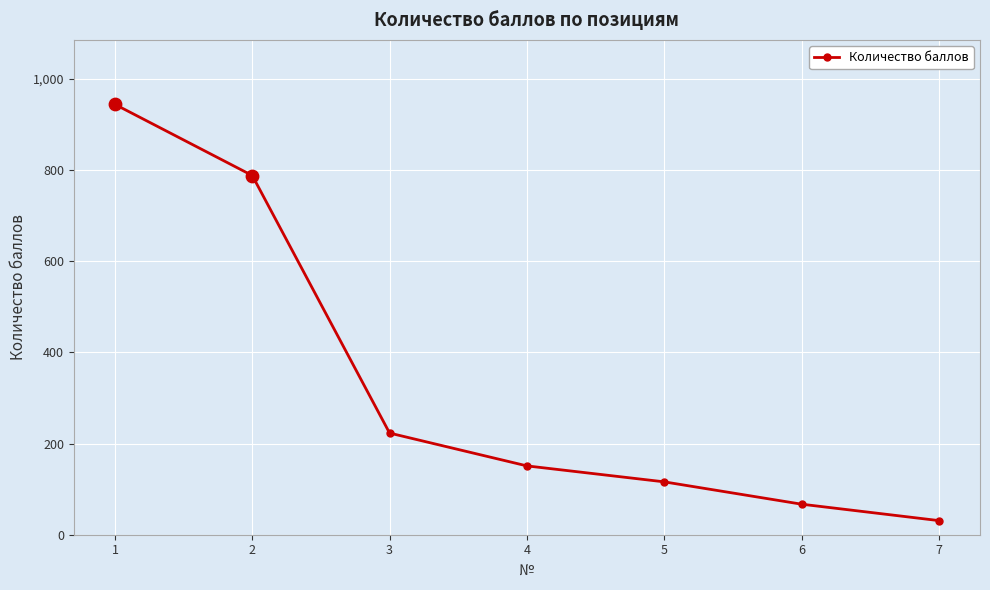

Between 6 and 2, which is larger?

2